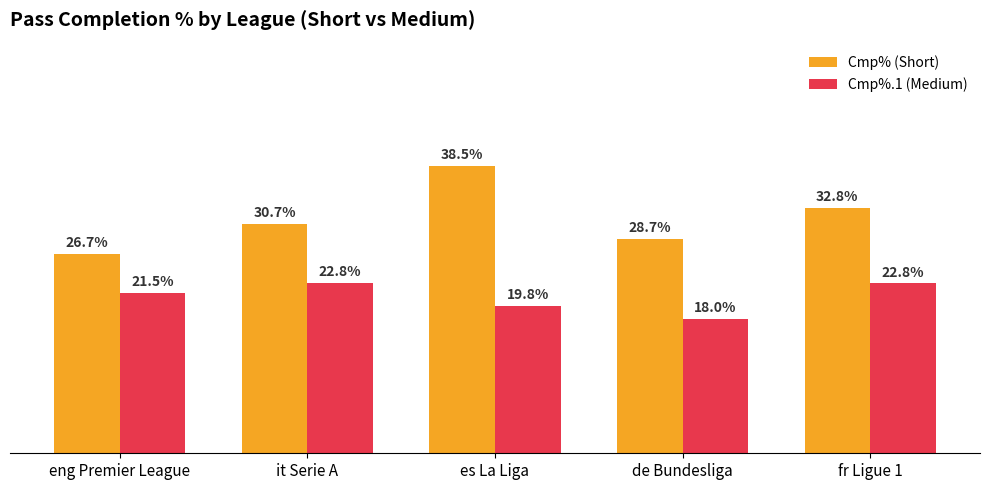

Which category has the lowest value in the Cmp%.1 (Medium) series?

de Bundesliga